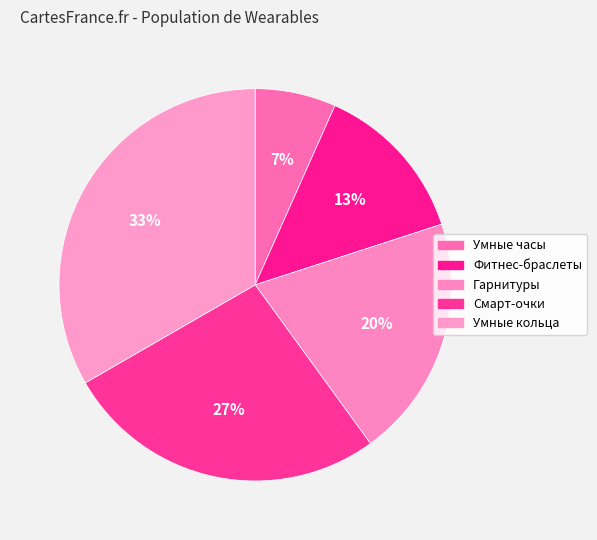

To the nearest percent, what is the difference between the Гарнитуры and Смарт-очки slice percentages?

7%